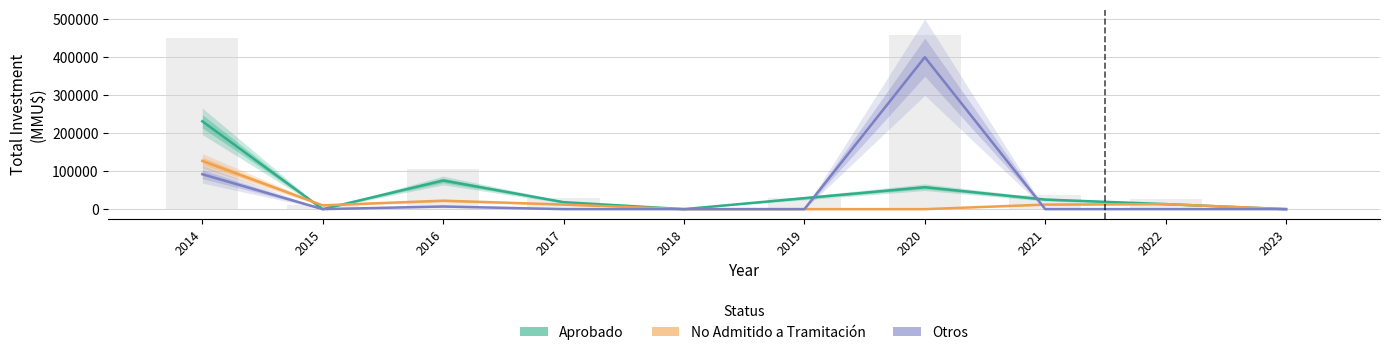

Is it true that No Admitido a Tramitación equals -47025 at 2020?

False